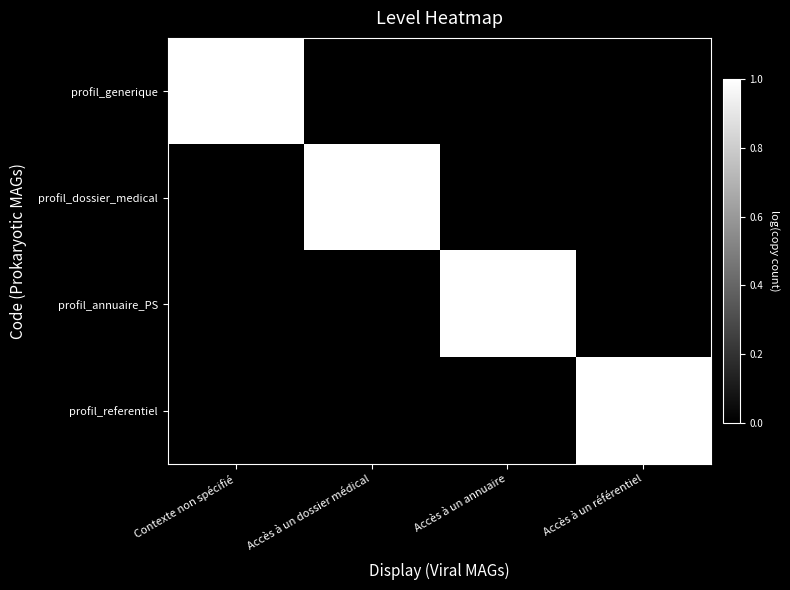

Reading left to right, transcribe all the data shown in this chart.

profil_generique: Contexte non spécifié=1	Accès à un dossier médical=0	Accès à un annuaire=0	Accès à un référentiel=0
profil_dossier_medical: Contexte non spécifié=0	Accès à un dossier médical=1	Accès à un annuaire=0	Accès à un référentiel=0
profil_annuaire_PS: Contexte non spécifié=0	Accès à un dossier médical=0	Accès à un annuaire=1	Accès à un référentiel=0
profil_referentiel: Contexte non spécifié=0	Accès à un dossier médical=0	Accès à un annuaire=0	Accès à un référentiel=1